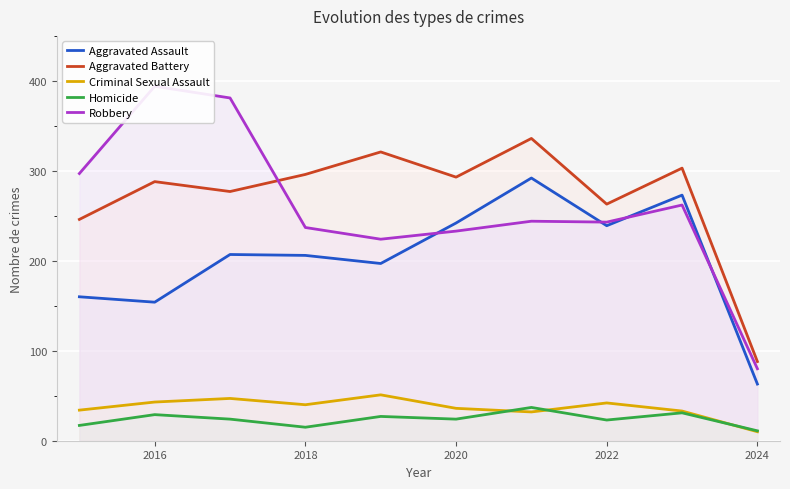

The Aggravated Assault series shows 241 at 2016. True or false?

False